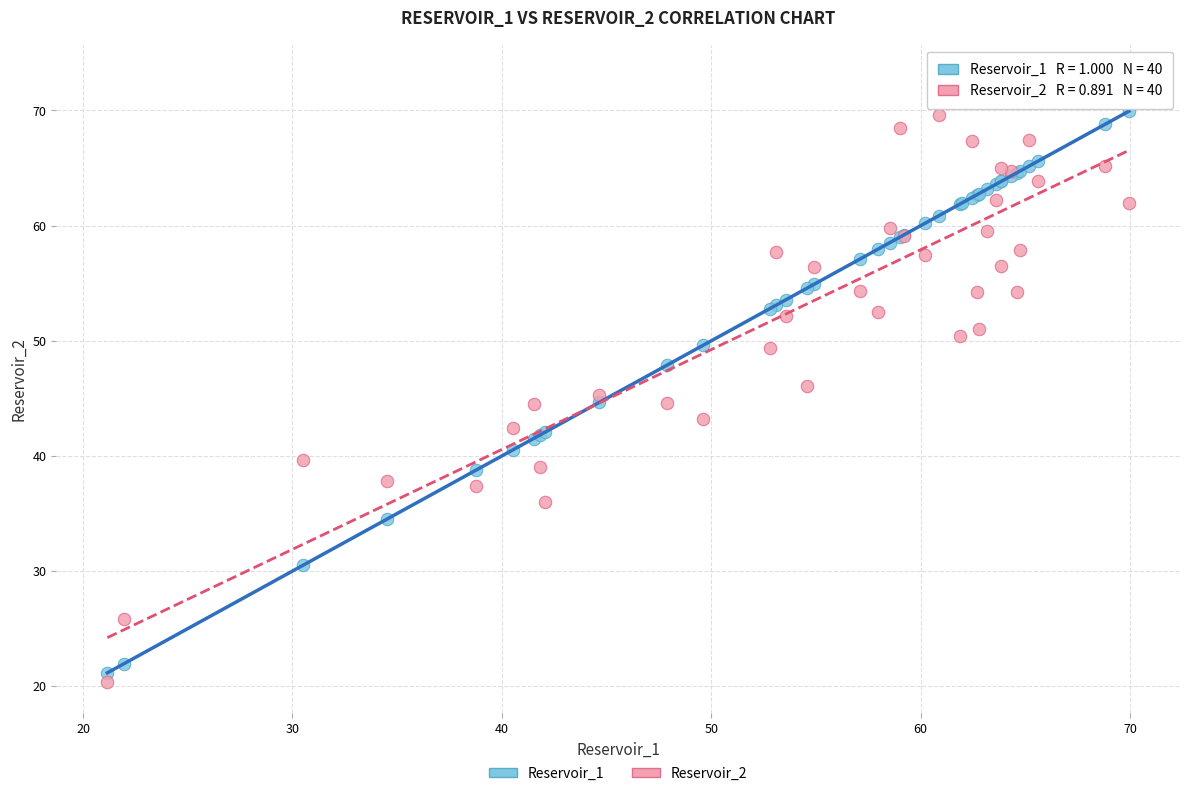

Which series has the widest spread of Y values?

Reservoir_2